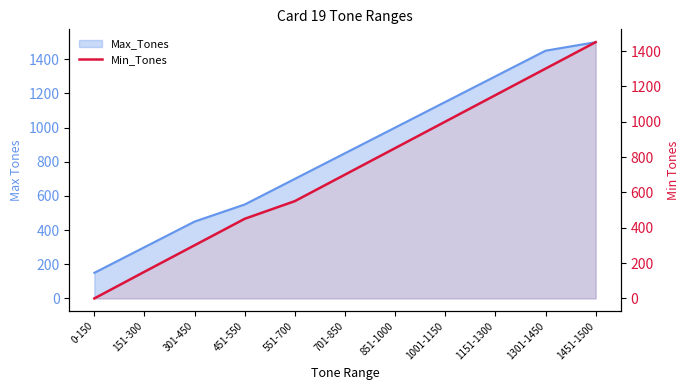

Rank the categories by value from lowest to highest.

0-150, 151-300, 301-450, 451-550, 551-700, 701-850, 851-1000, 1001-1150, 1151-1300, 1301-1450, 1451-1500